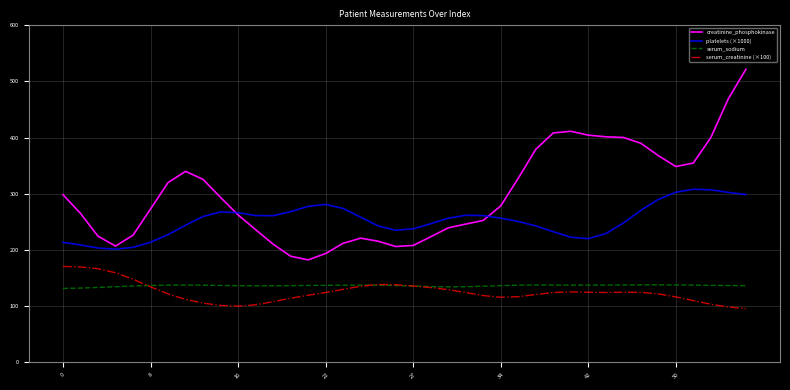

Which series has the widest spread of values?

creatinine_phosphokinase